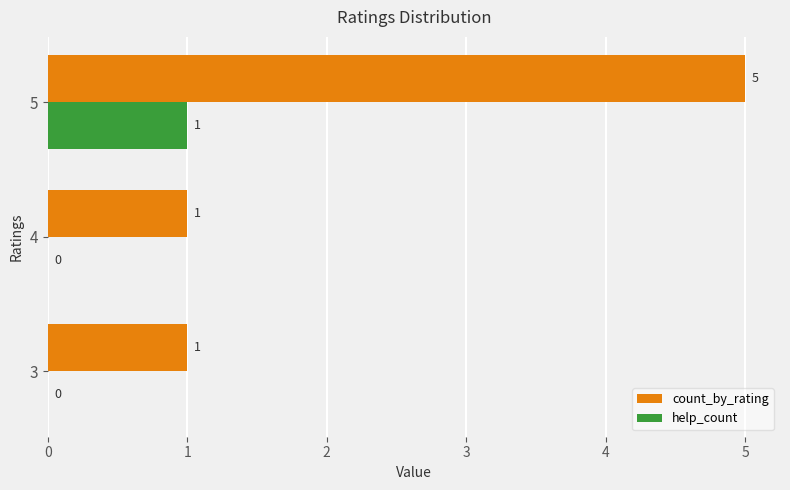

What is the maximum value for count_by_rating?

5